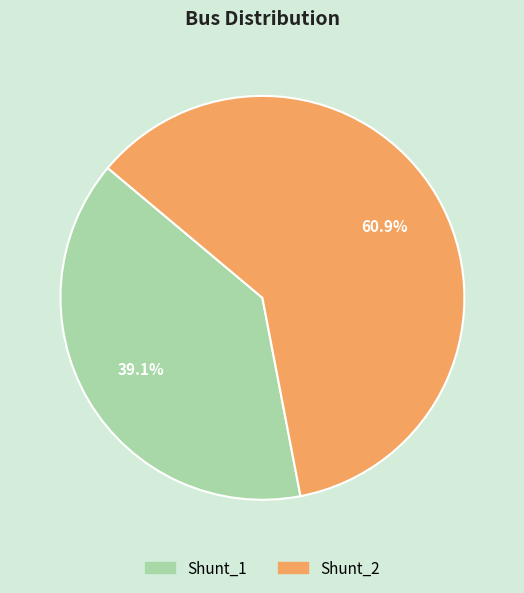

Between Shunt_1 and Shunt_2, which is larger?

Shunt_2